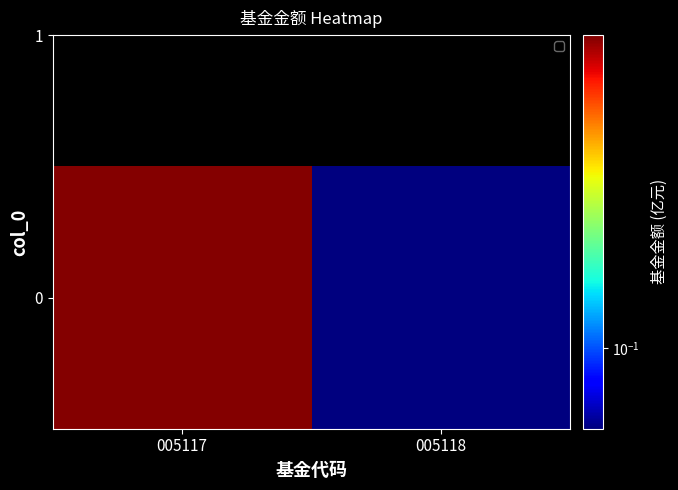

What is the sum of all values?

0.8